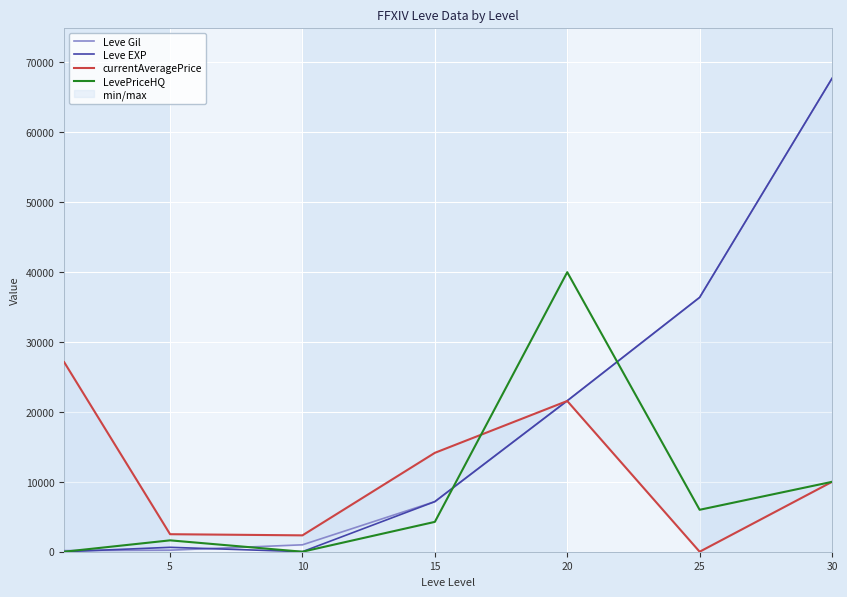

Between 15 and 30, which series saw the biggest shift?

Leve Gil